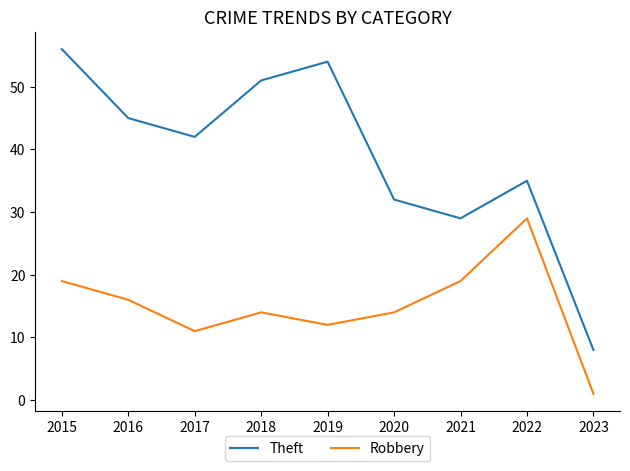

What is the difference between the maximum and minimum values in the Theft series?

48